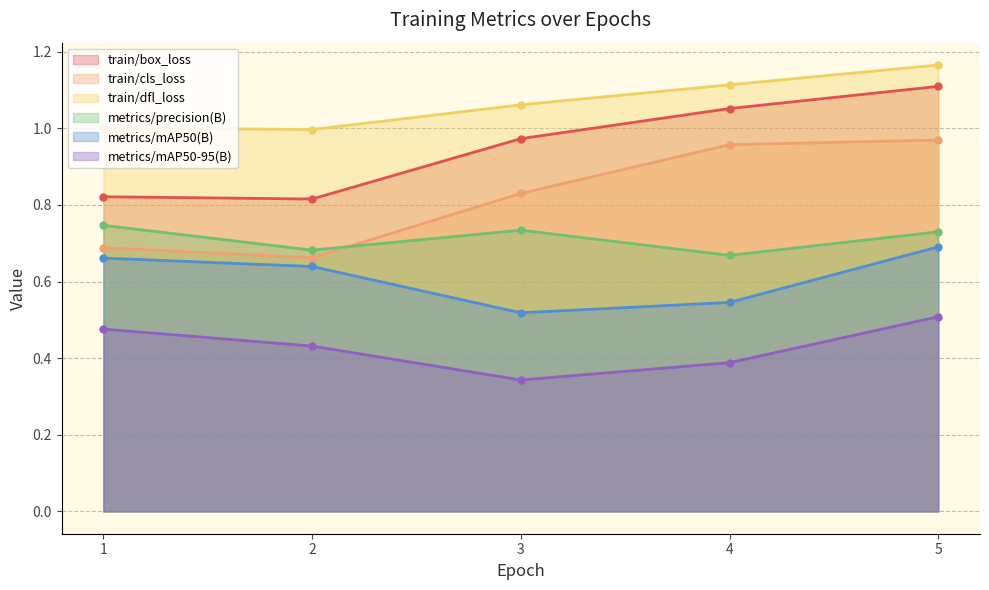

Does the chart display data point markers on the line(s)?

Yes